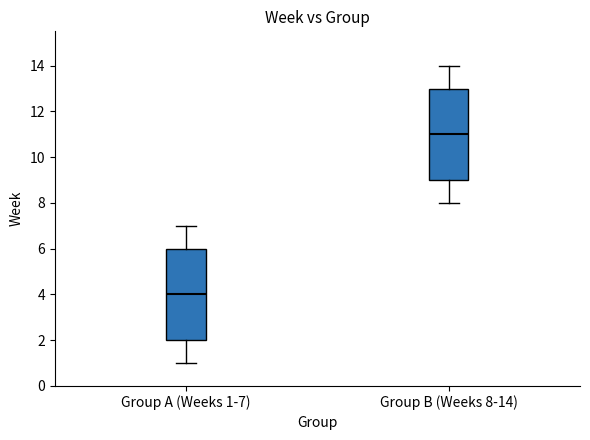

Where is the lower edge of the box for Group A (Weeks 1-7) on the y-axis? The values are not printed on the chart, so give them approximately, as read against the axis.

2